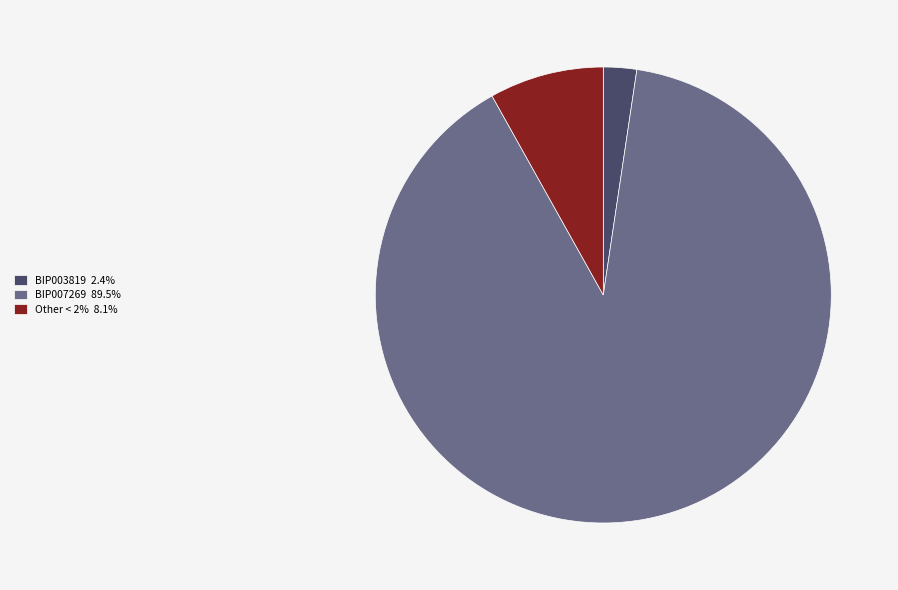

Combined, do BIP007269 89.5% and BIP003819 2.4% account for over 50%?

Yes